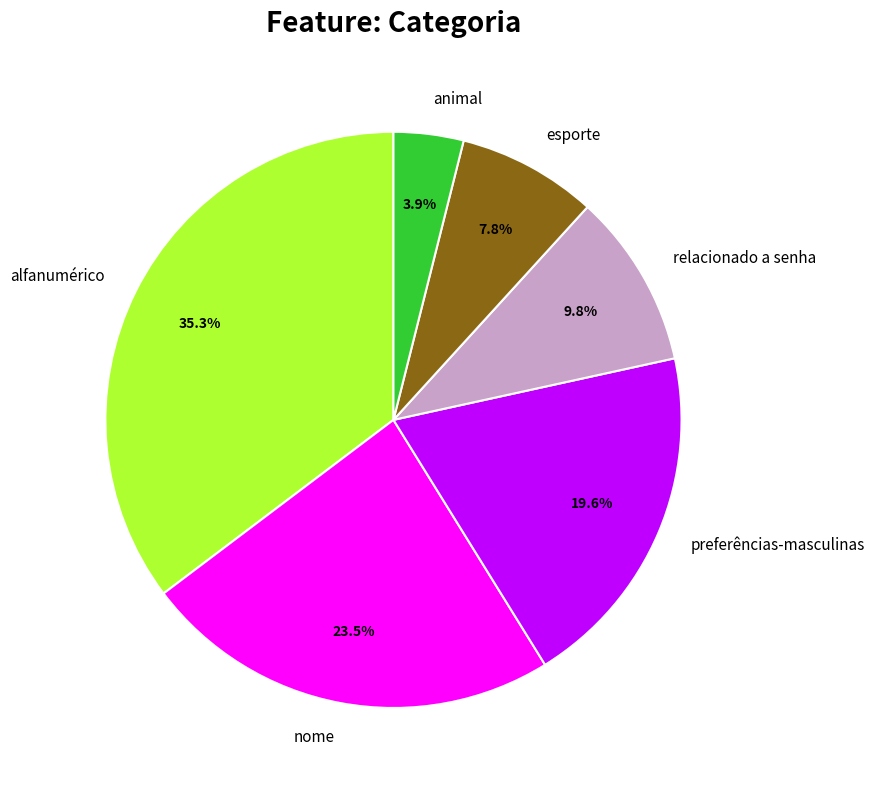

Combined, do relacionado a senha and alfanumérico account for over 50%?

No